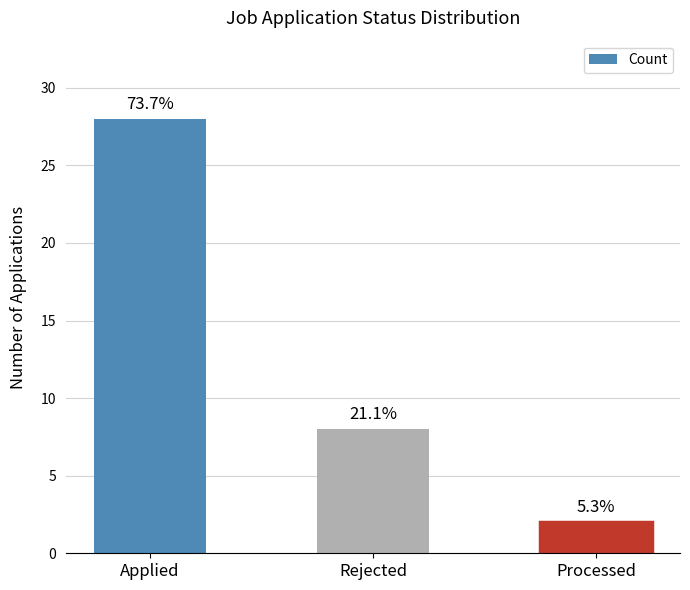

What is the change in value from Applied to Processed?

-26